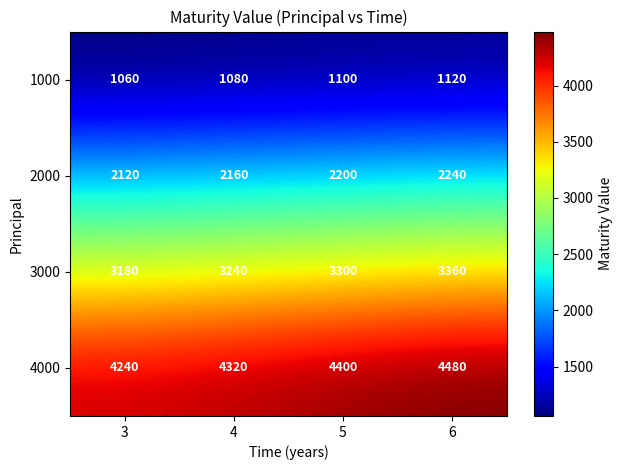

At 5, list the series in order from largest to smallest.

4000, 3000, 2000, 1000